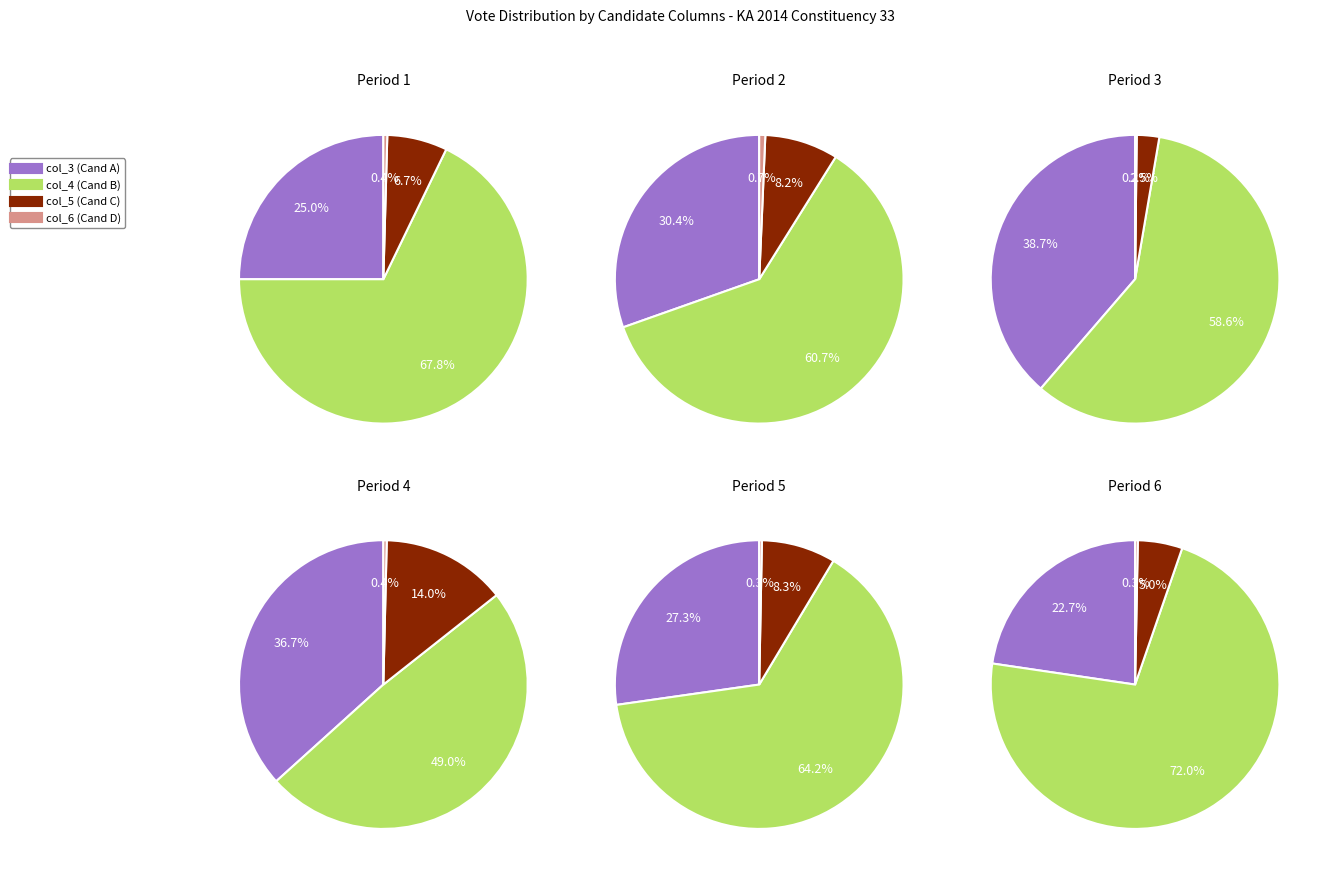

The 22 slice represents 2% of the pie. True or false?

True